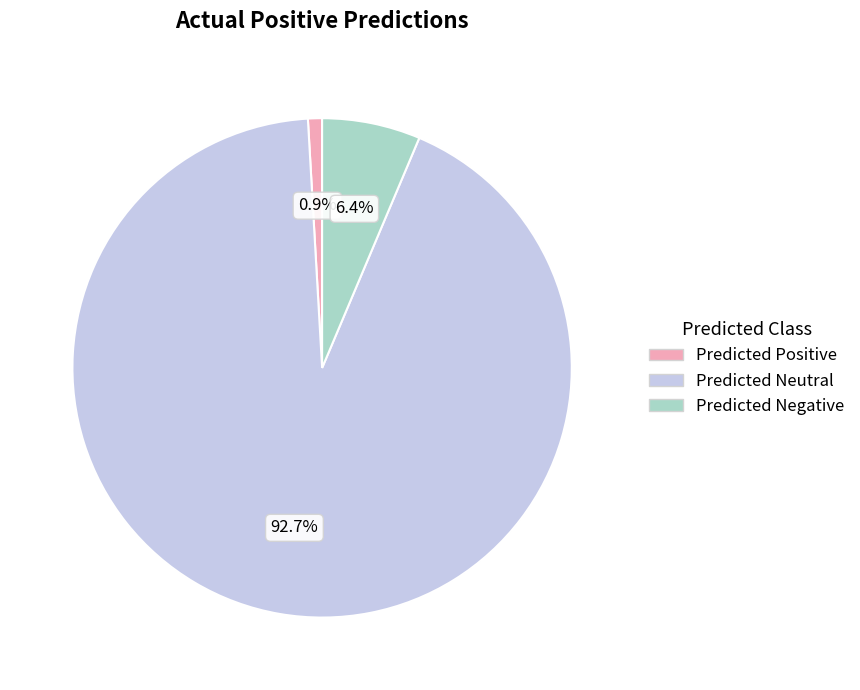

Is there any slice that represents more than half of the pie?

Yes